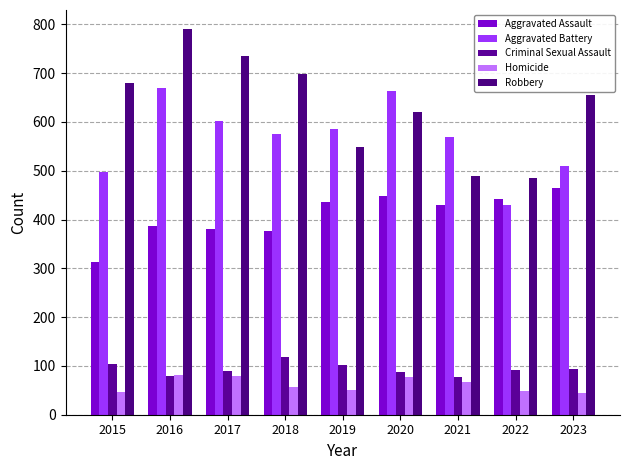

How many distinct data groups are displayed?

5